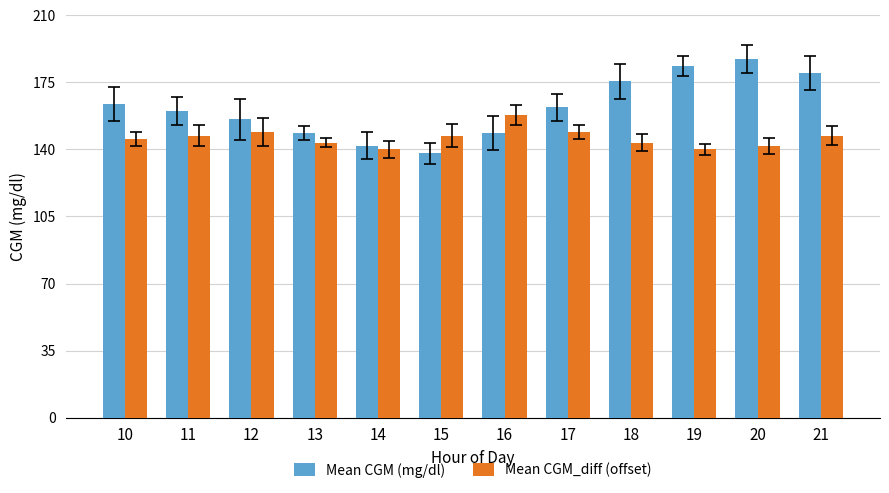

Where does the Mean CGM (mg/dl) series first go above 162?

10